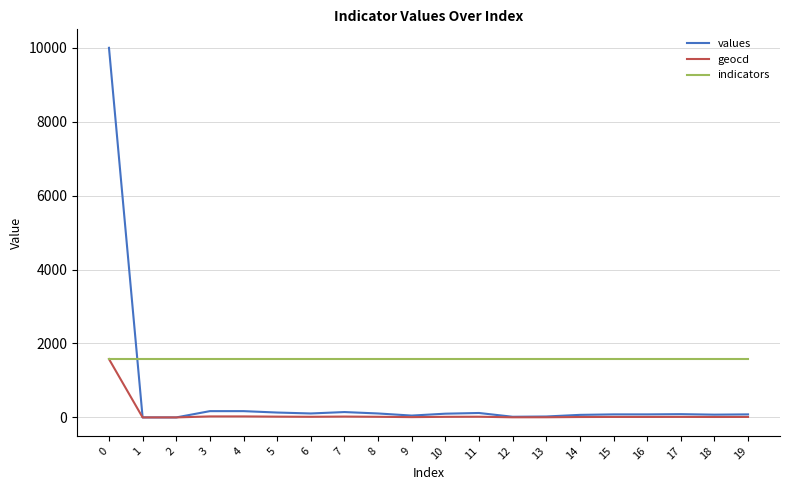

Is this an area chart (filled region under the line)?

No